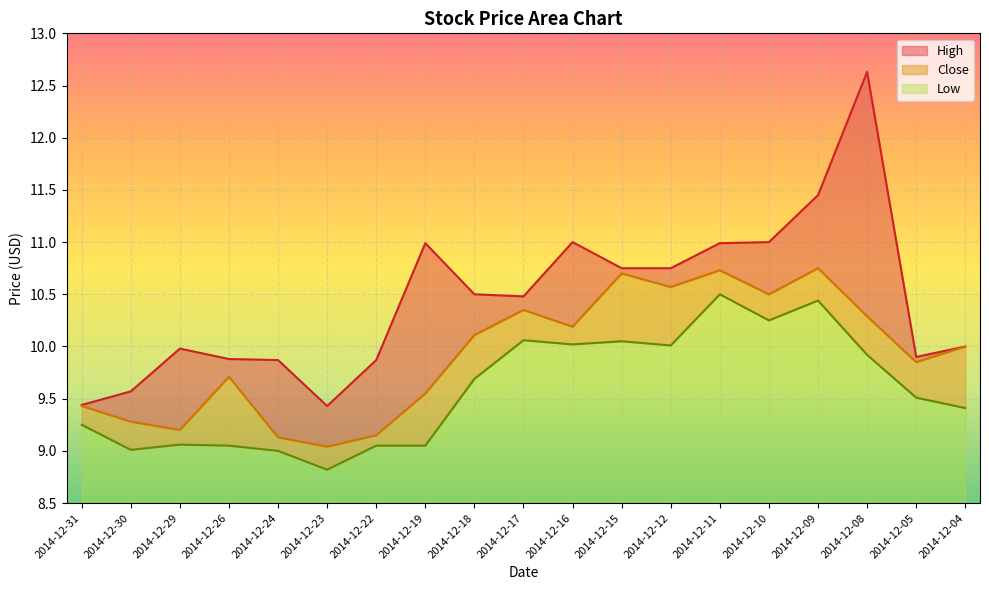

Which series has the largest range (max minus min)?

High